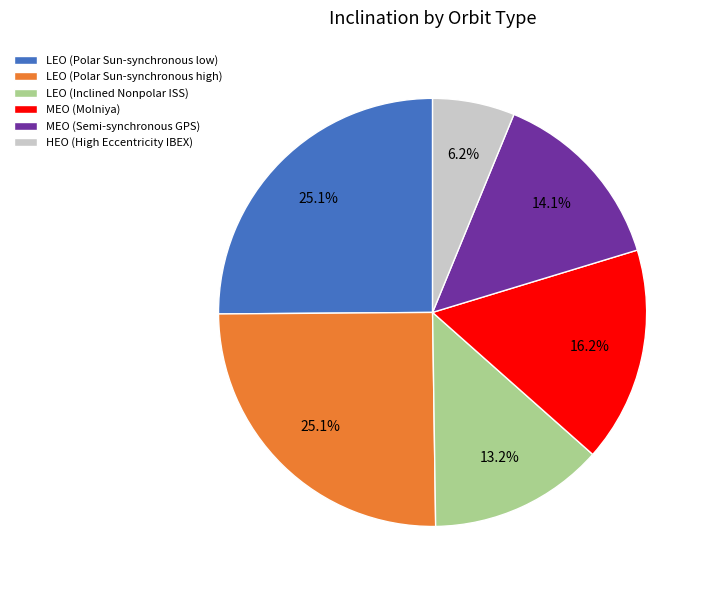

The MEO (Molniya) slice represents 22% of the pie. True or false?

False